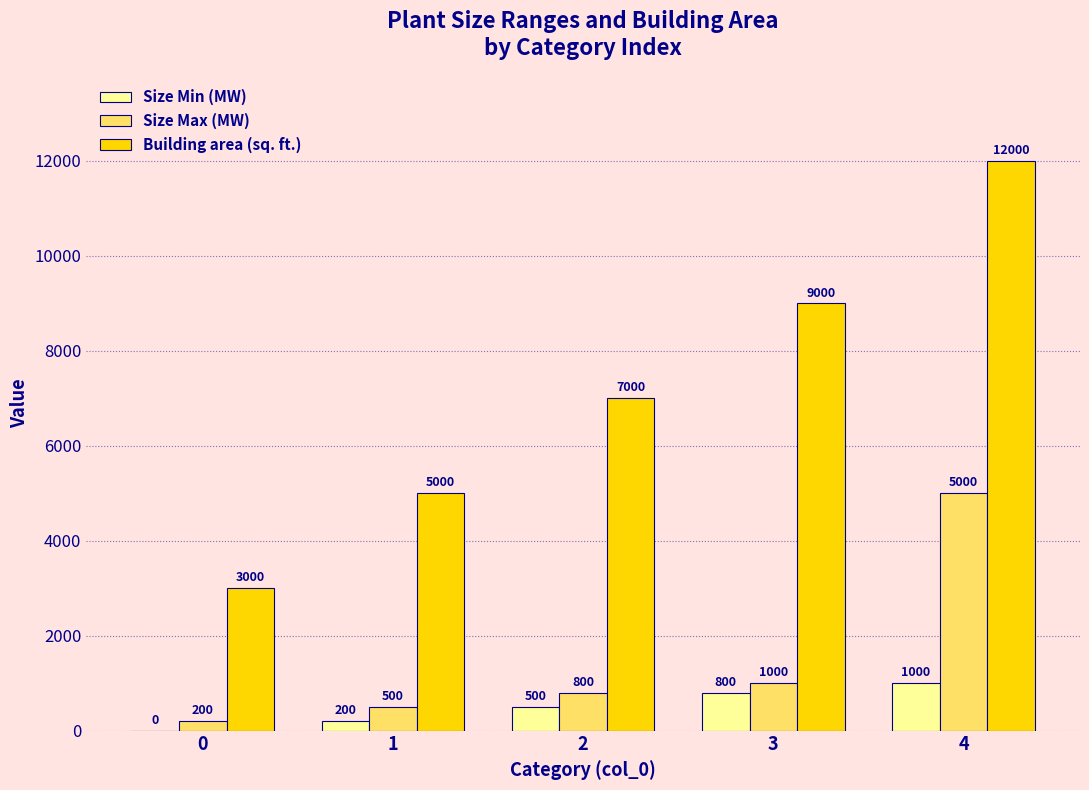

Count the number of categories in the chart.

5